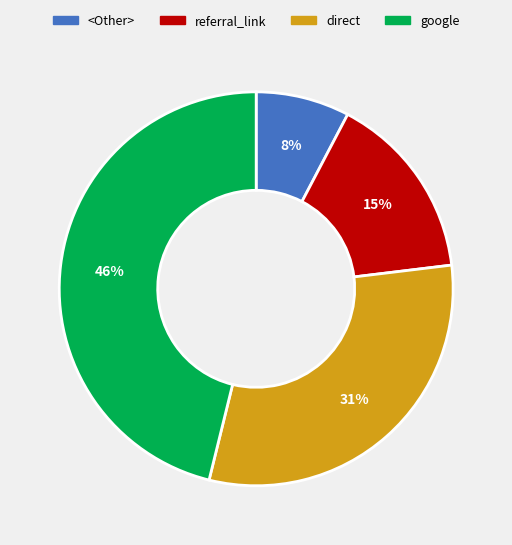

Which has a higher value, <Other> or referral_link?

referral_link